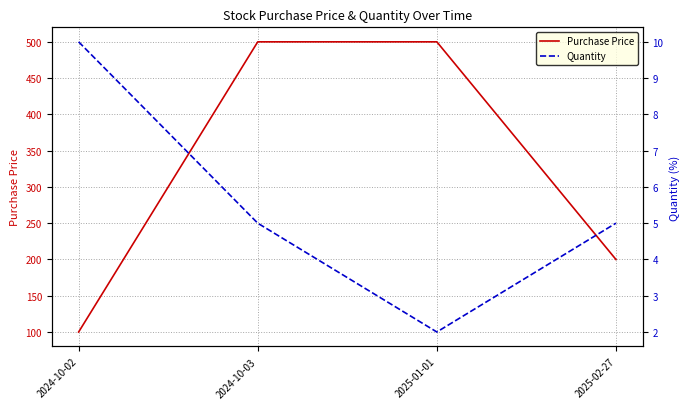

How many data points does each series have?

4